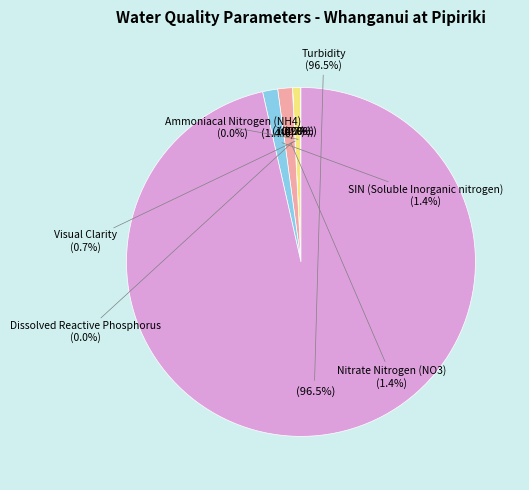

Which has a higher value, Visual Clarity or Ammoniacal Nitrogen (NH4)?

Visual Clarity